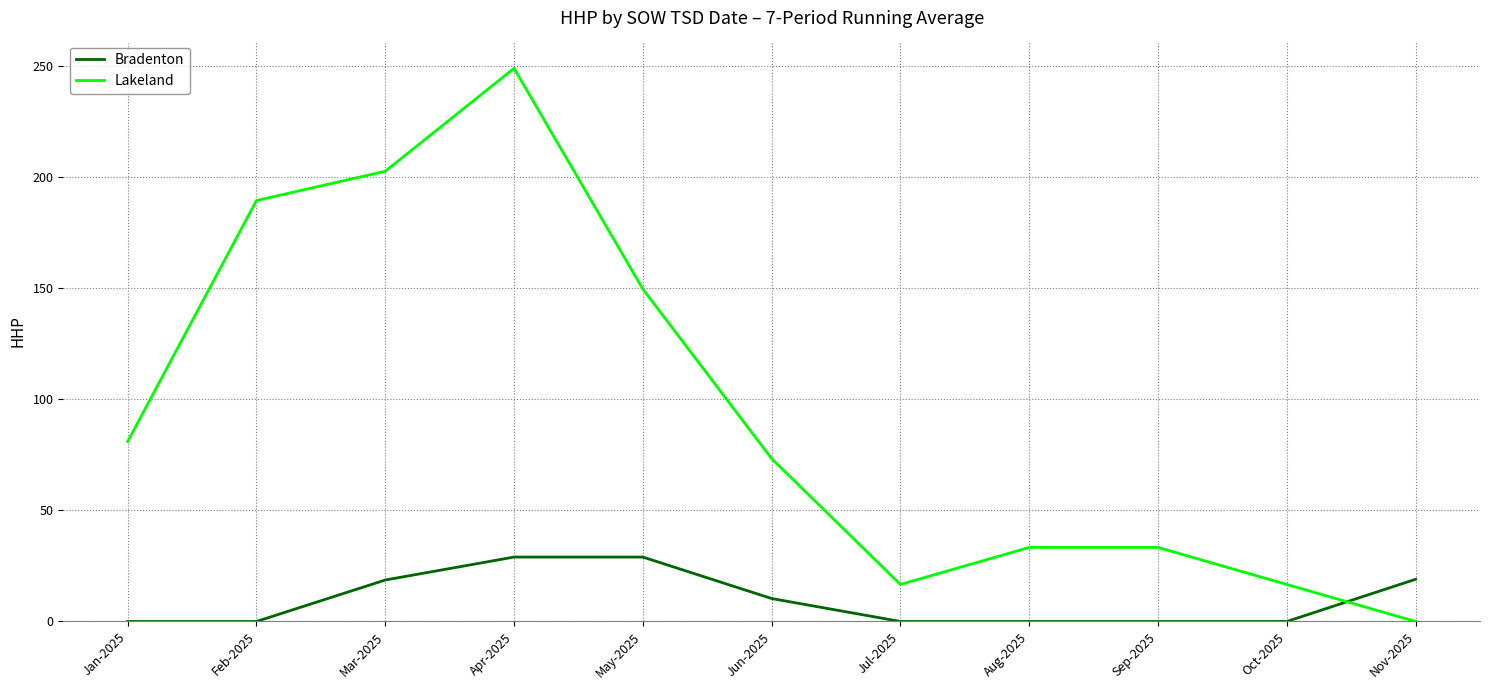

True or false: Bradenton has a value of 15.7 at May-2025.

False